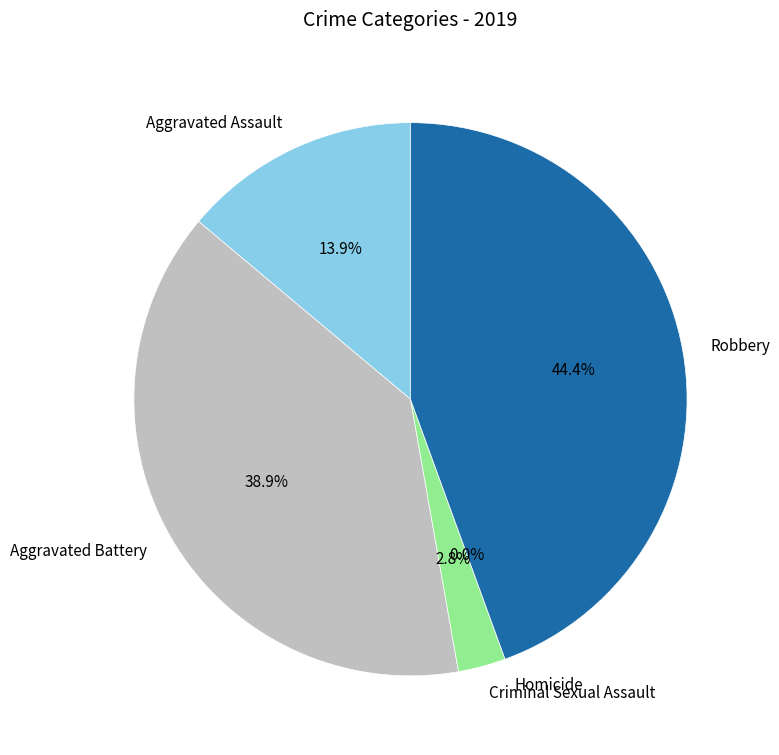

Is the sum of Aggravated Battery and Robbery greater than half?

Yes